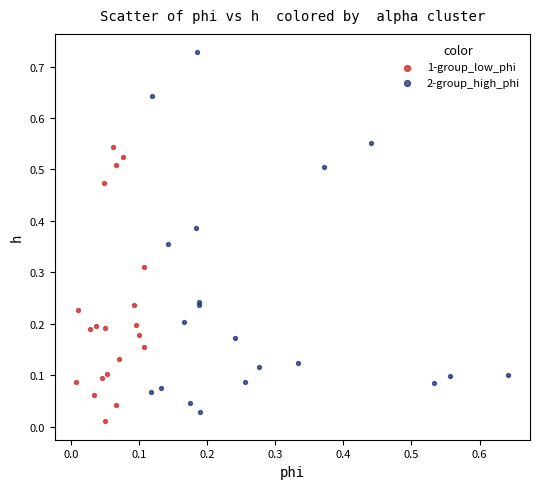

Which series contains the highest Y value?

2-group_high_phi